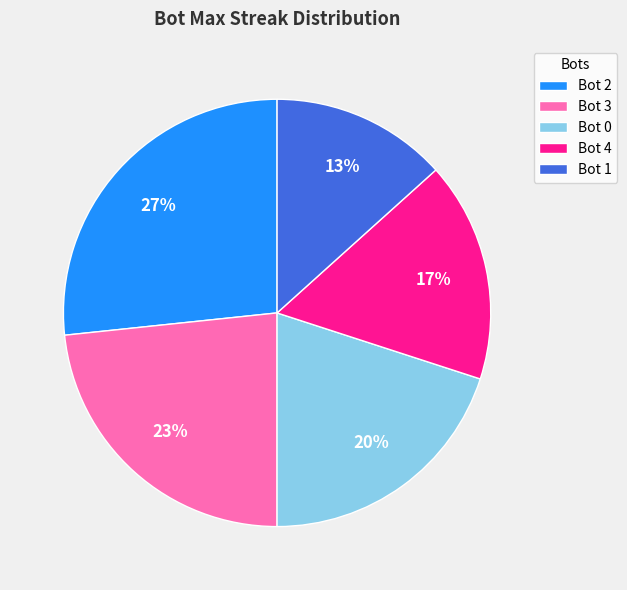

How many slices are in this pie chart?

5